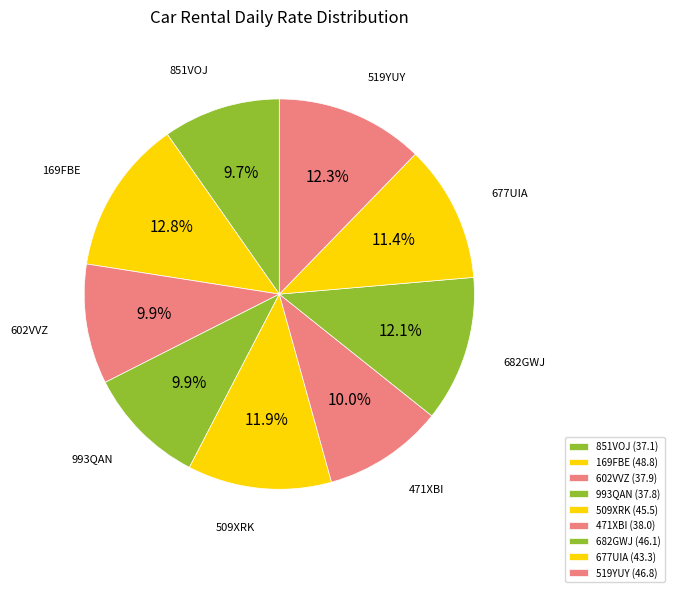

How many segments does this pie chart have?

9